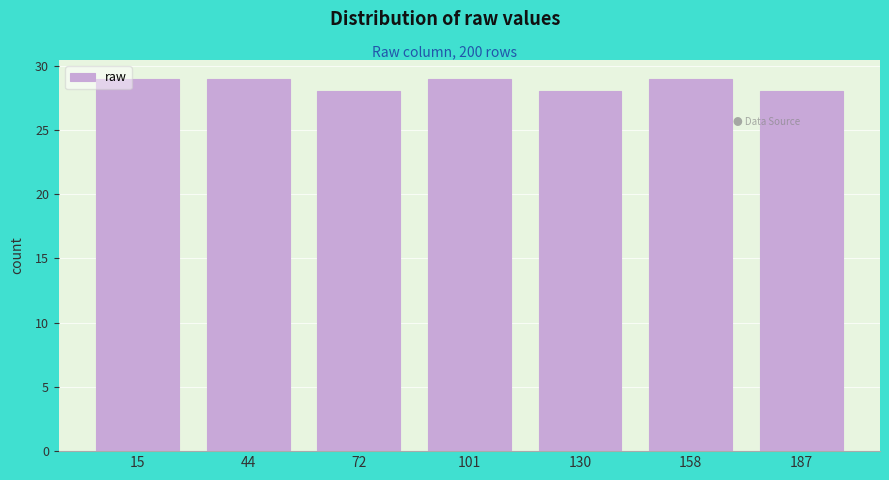

Reading left to right, list every bar in this chart as the range it spans on the x-axis followed by its height. Neither the bar edges nor the heights are printed on the chart, so give them approximately, as read against the axes.

0 to 30: 29
30 to 60: 29
60 to 85: 28
85 to 115: 29
115 to 145: 28
145 to 170: 29
170 to 200: 28